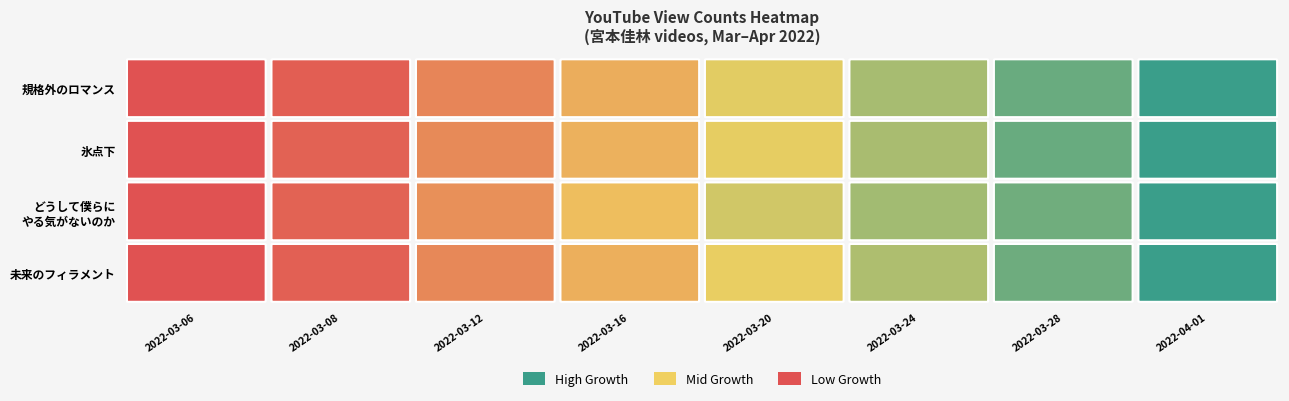

How many data points in 宮本佳林『どうして僕らにはやる気がないのか』 are less than 132049?

4